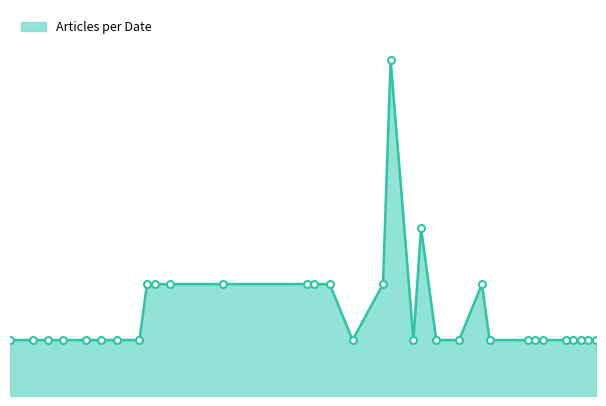

Is this an area chart (filled region under the line)?

Yes